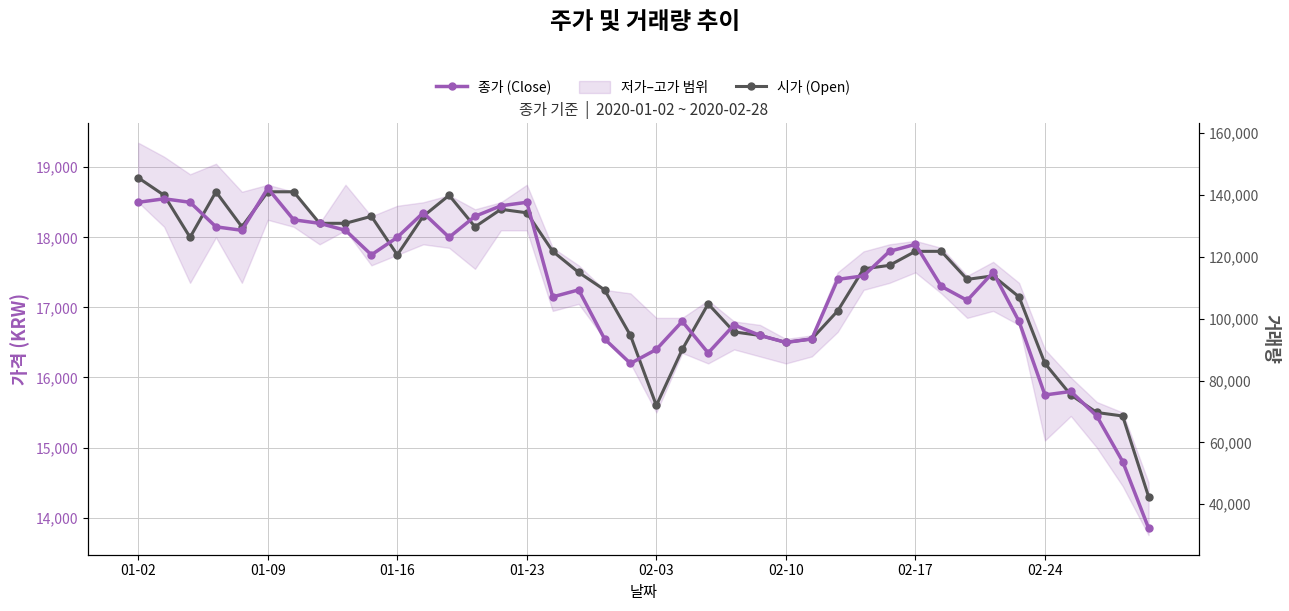

The 거래량 series shows 50288 at 01-23. True or false?

False